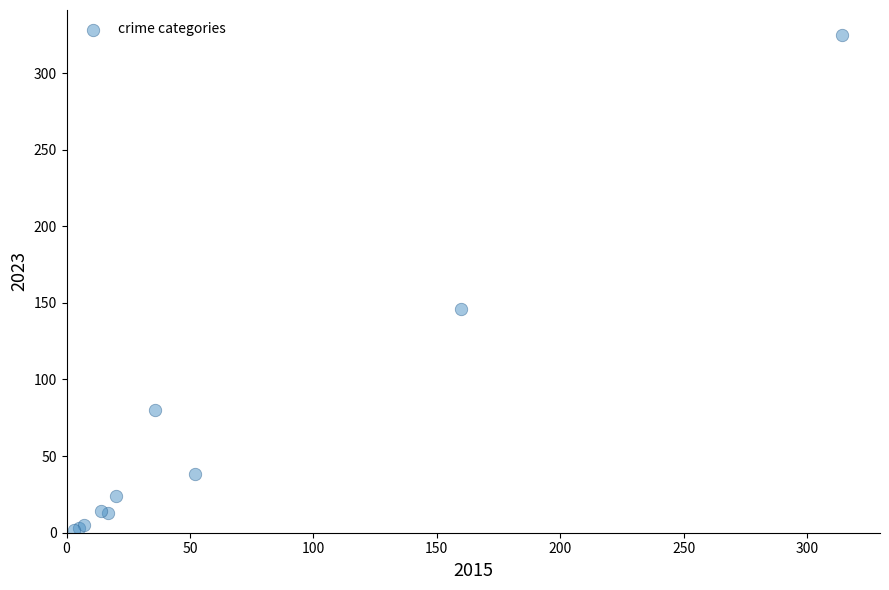

What Y value in the scatter plot is closest to 163?

146